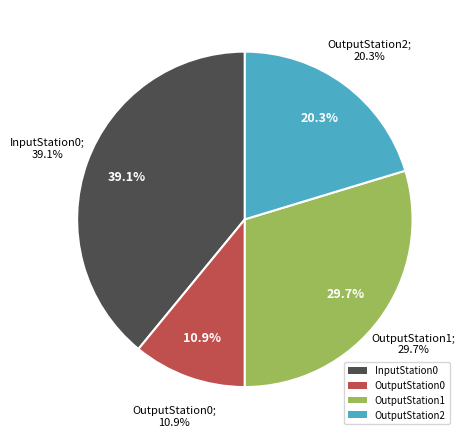

Which category has the smallest portion of the pie?

OutputStation0